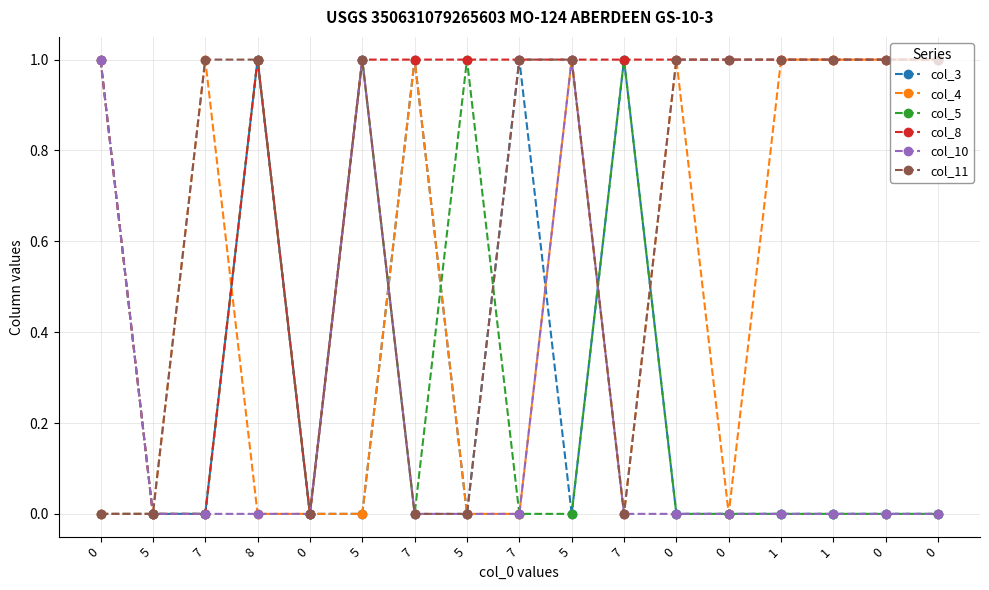

At which category does col_3 reach its first local peak?

8